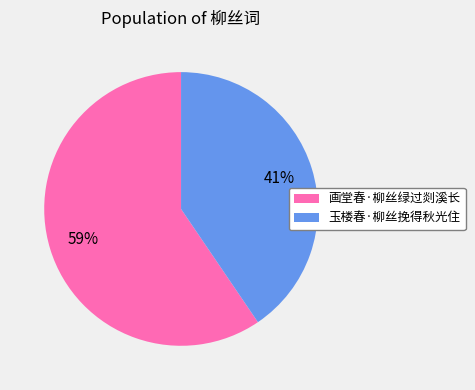

To the nearest percent, what is the combined percentage of 玉楼春·柳丝挽得秋光住 and 画堂春·柳丝绿过剡溪长?

100%